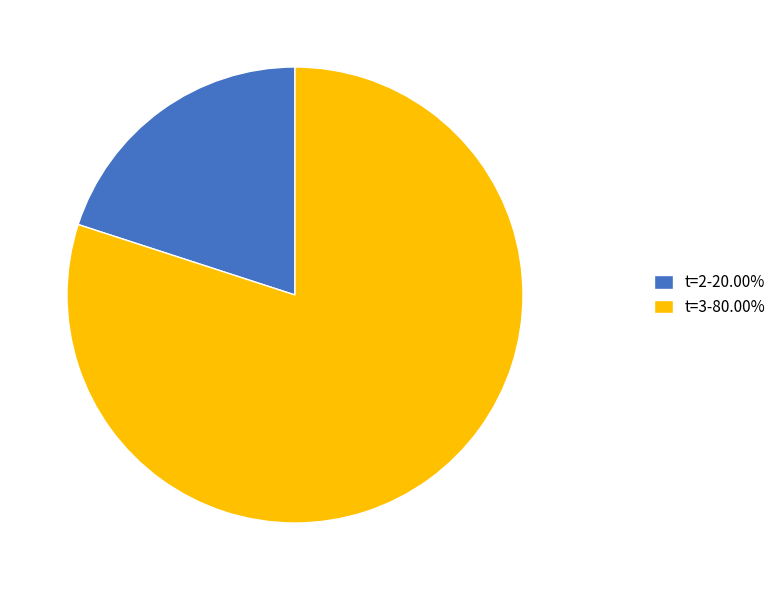

Approximately how many times larger is the value at t=3-80.00% compared to t=2-20.00%?

4.0